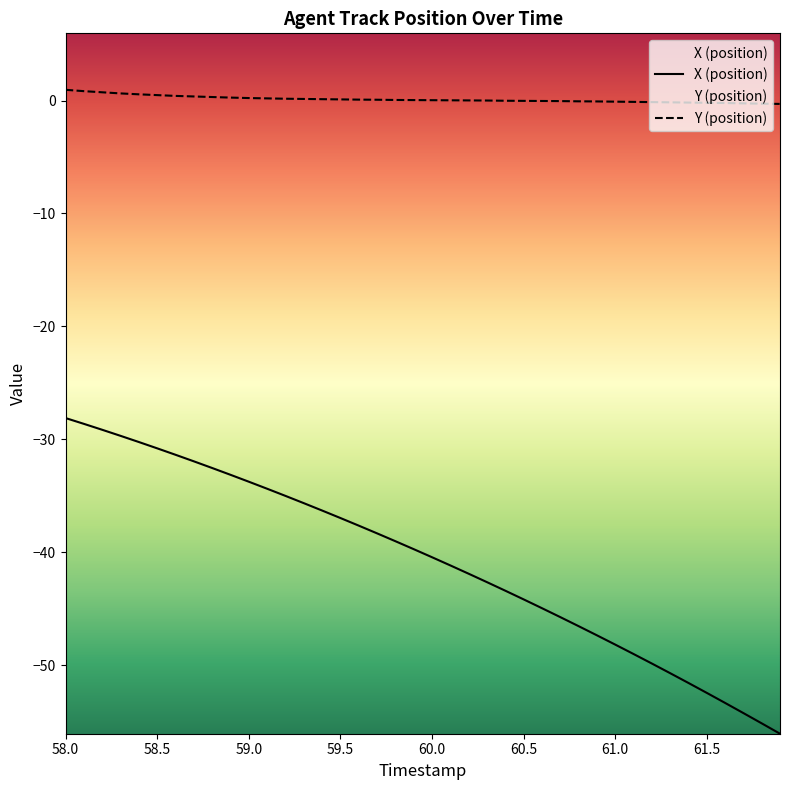

Reading left to right, what are all the values shown in this chart?

X (position): 58.0=-28.1	58.1=-28.6	58.2=-29.2	58.3=-29.7	58.4=-30.2	58.5=-30.8	58.6=-31.4	58.7=-31.9	58.8=-32.5	58.9=-33.1	59.0=-33.8	59.1=-34.4	59.2=-35.0	59.3=-35.6	59.4=-36.3	59.5=-37.0	59.6=-37.6	59.7=-38.3	59.8=-39.0	59.9=-39.7	60.0=-40.4	60.1=-41.2	60.2=-41.9	60.3=-42.6	60.4=-43.4	60.5=-44.2	60.6=-44.9	60.7=-45.7	60.8=-46.5	60.9=-47.4	61.0=-48.2	61.1=-49.0	61.2=-49.8	61.3=-50.7	61.4=-51.6	61.5=-52.4	61.6=-53.3	61.7=-54.2	61.8=-55.1	61.9=-56.1
Y (position): 58.0=1.0	58.1=0.8	58.2=0.7	58.3=0.6	58.4=0.5	58.5=0.5	58.6=0.4	58.7=0.4	58.8=0.3	58.9=0.3	59.0=0.2	59.1=0.2	59.2=0.2	59.3=0.1	59.4=0.1	59.5=0.1	59.6=0.1	59.7=0.1	59.8=0.0	59.9=0.0	60.0=0.0	60.1=0.0	60.2=0.0	60.3=0.0	60.4=-0.0	60.5=-0.0	60.6=-0.0	60.7=-0.0	60.8=-0.1	60.9=-0.1	61.0=-0.1	61.1=-0.1	61.2=-0.1	61.3=-0.2	61.4=-0.2	61.5=-0.2	61.6=-0.2	61.7=-0.2	61.8=-0.3	61.9=-0.3